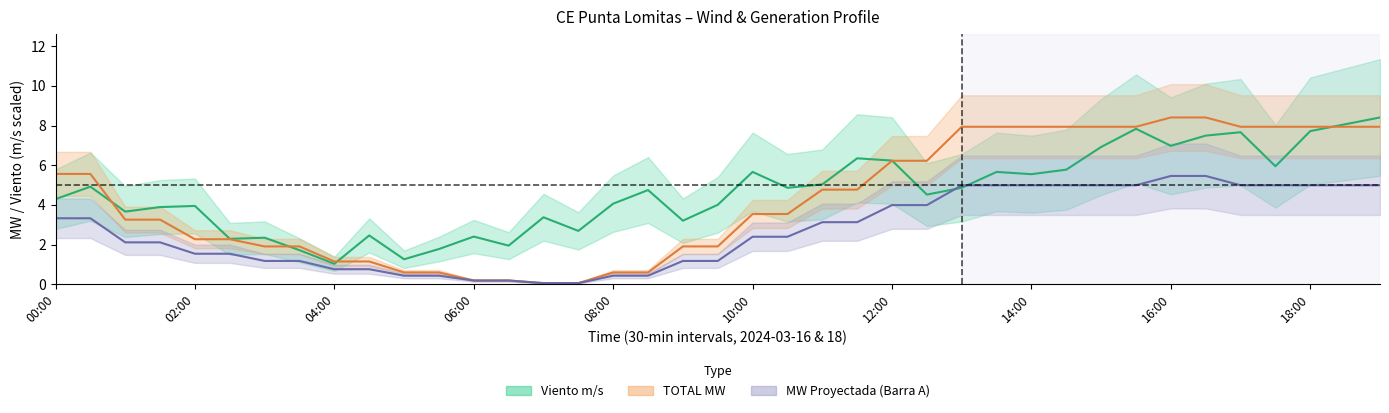

What is the smallest value displayed?

0.1